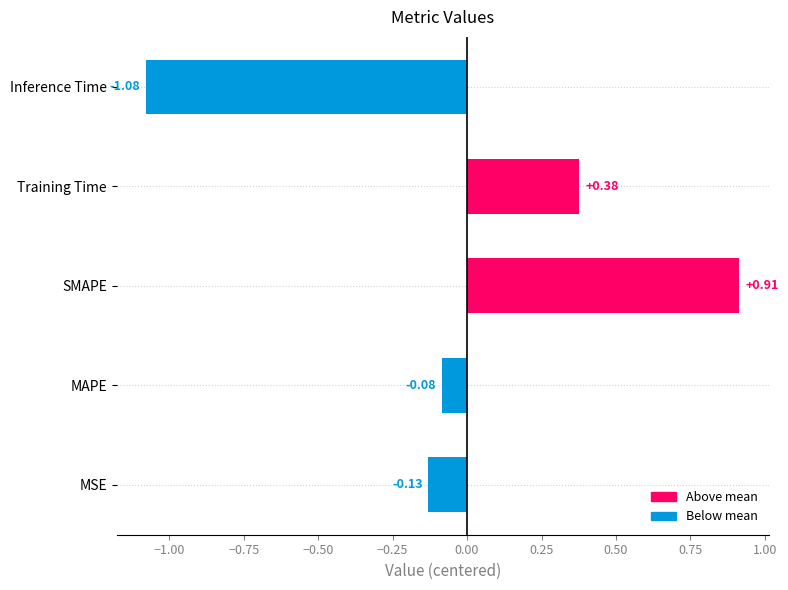

Which label corresponds to the largest value in the chart?

SMAPE